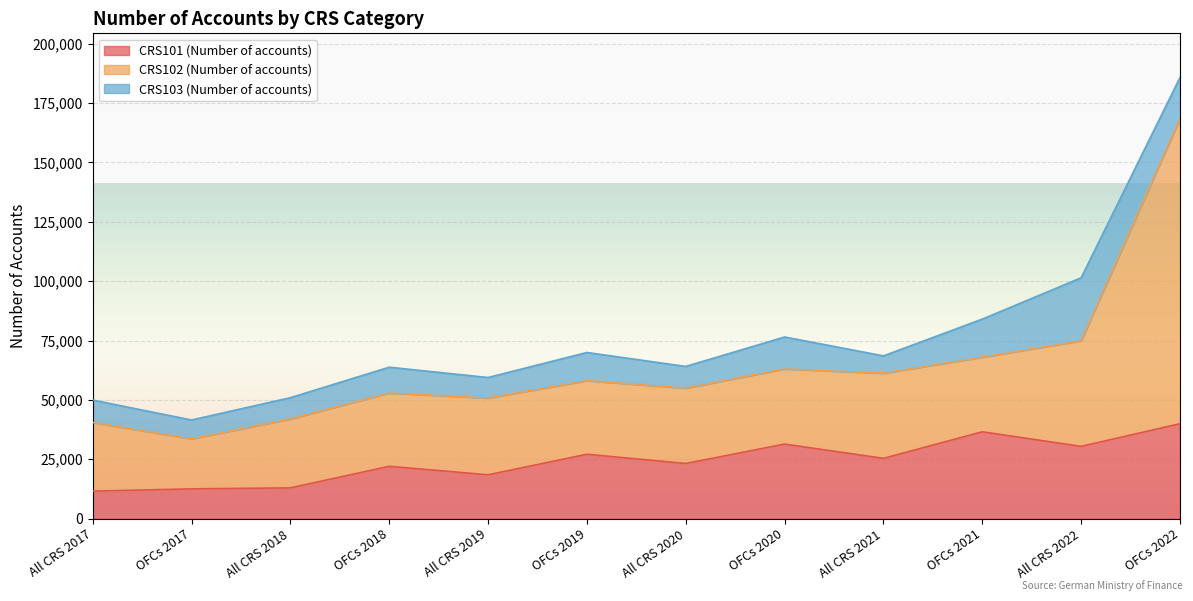

Which series changed the most between OFCs 2017 and OFCs 2019?

CRS101 (Number of accounts)